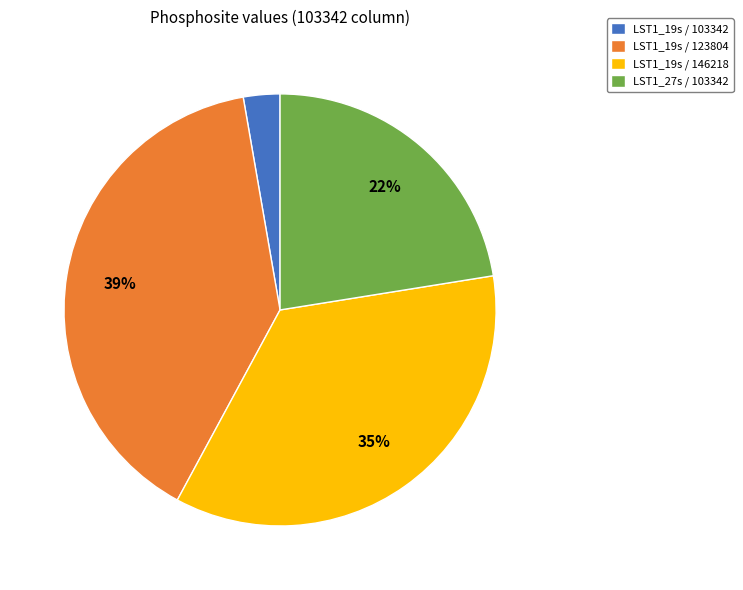

Is there any slice that represents more than half of the pie?

No